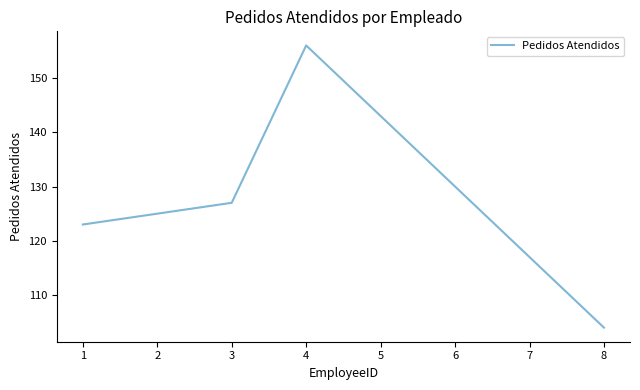

What value does the data have at 8, to the nearest 5?

105